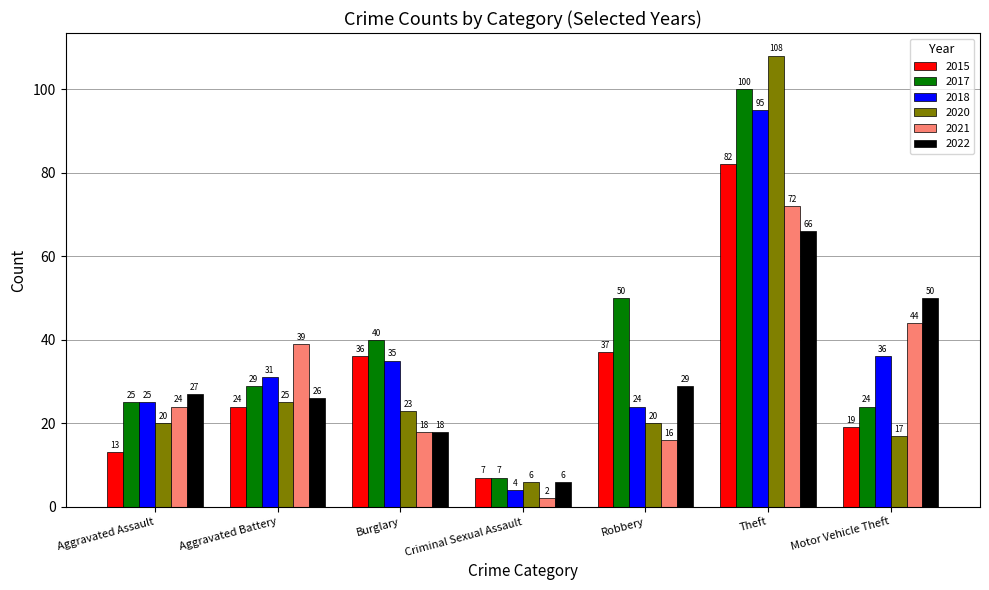

Is the value of 2018 at Aggravated Battery greater than the value of 2020 at Aggravated Battery?

Yes